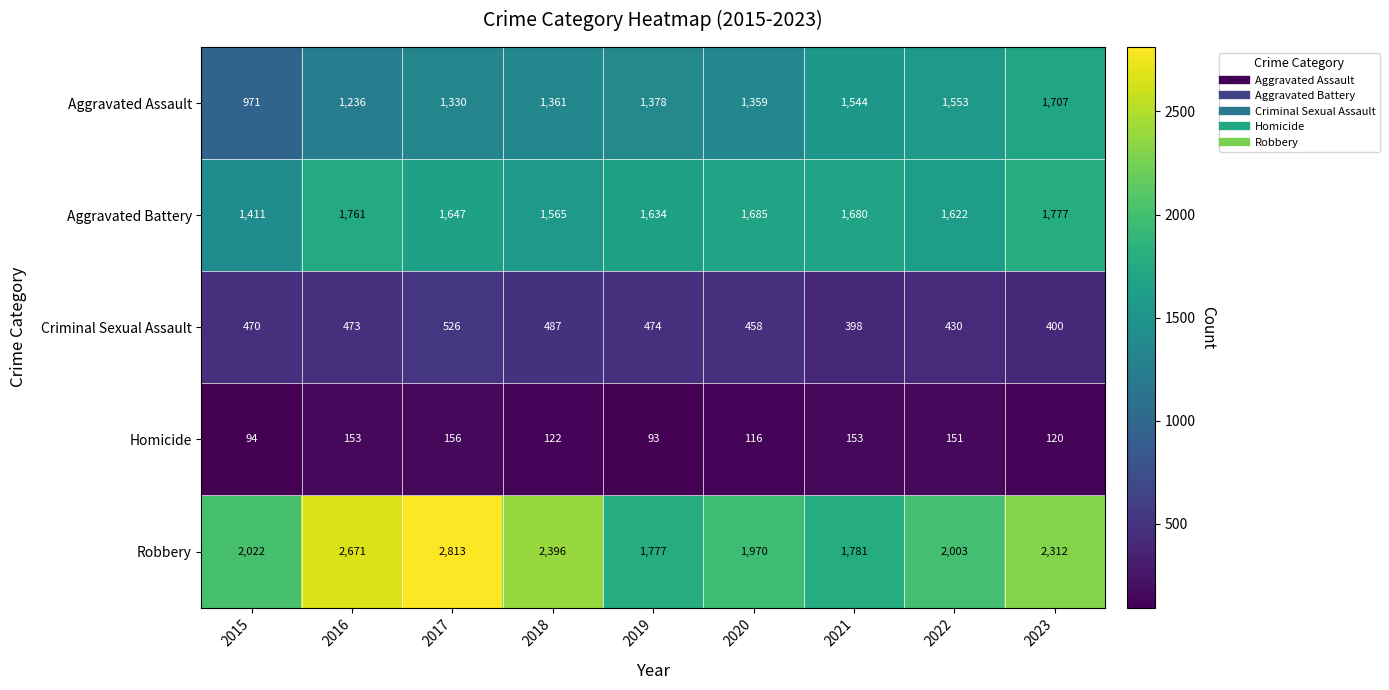

Where is Criminal Sexual Assault nearest to the value 462?

2020